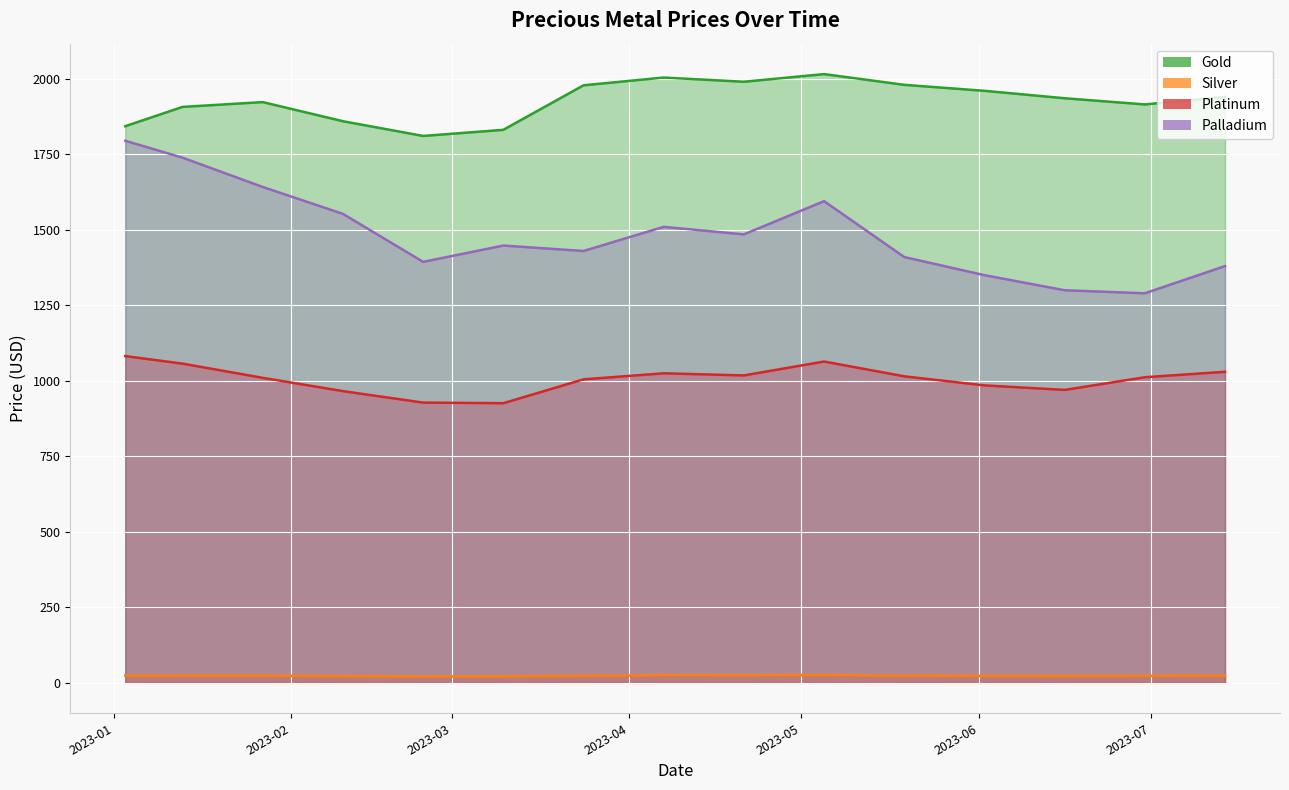

What is the spread (max minus min) of values at 2023-01-27?

1899.3